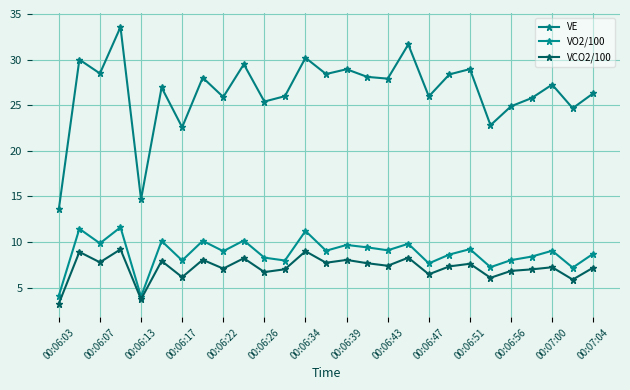

Does the chart display data point markers on the line(s)?

Yes